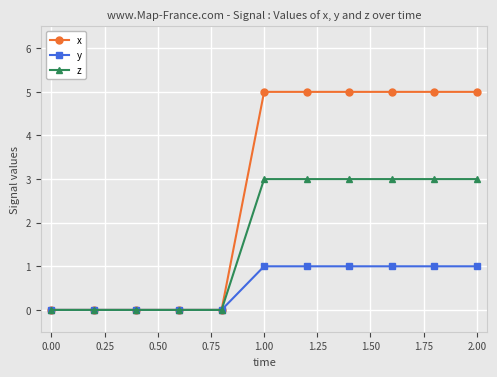

What is the highest value of the z series?

3